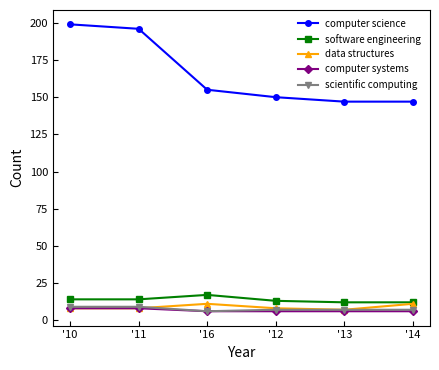

True or false: computer science and software engineering intersect in this chart.

False